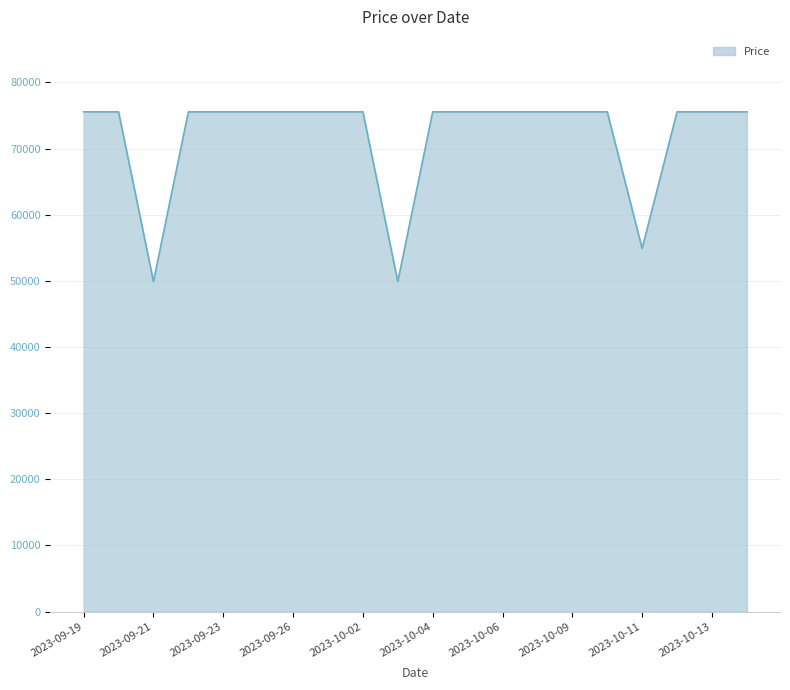

What is the difference between the second highest and second lowest values?

25660